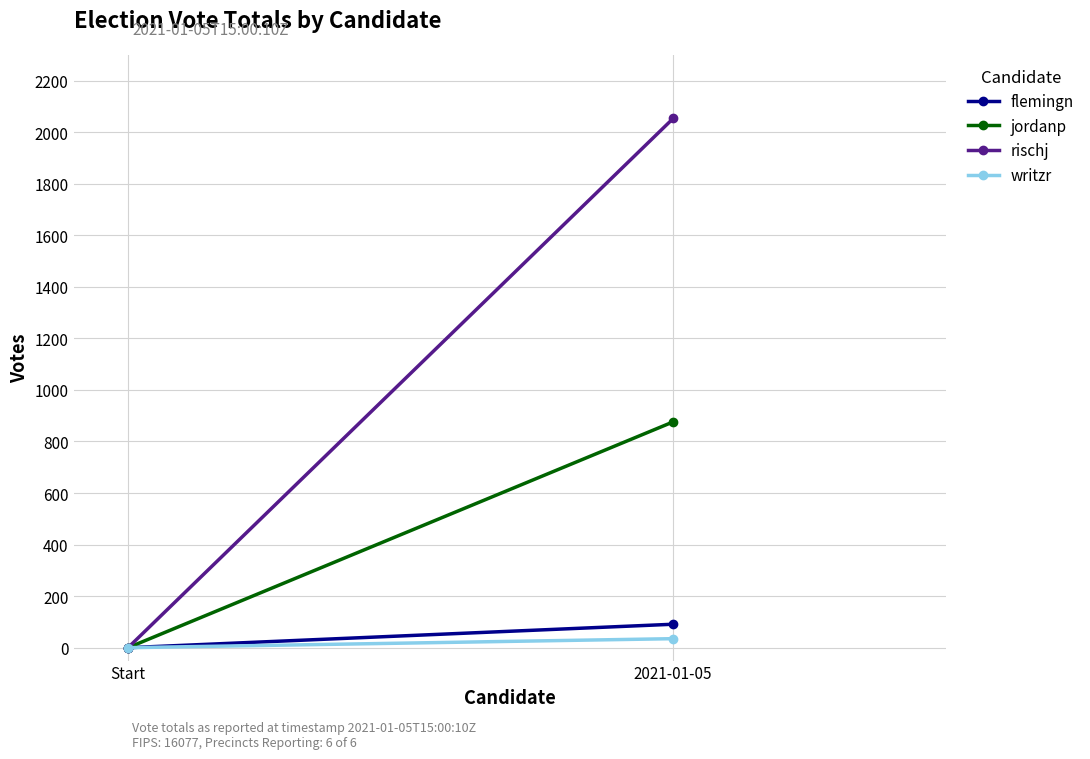

How many values in rischj are above zero?

1